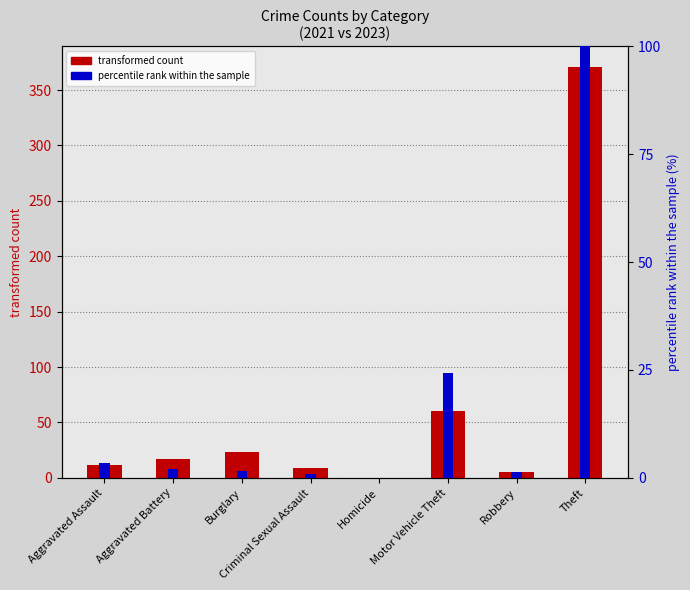

Rank the series at Burglary from highest to lowest value.

transformed count, percentile rank within the sample